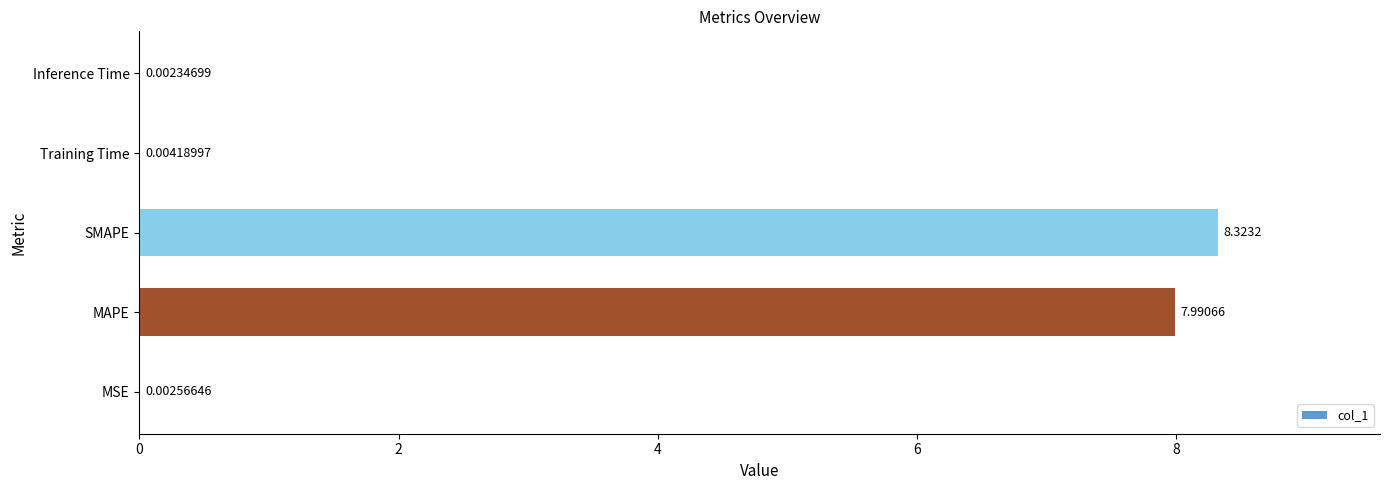

What is the average value?

3.3